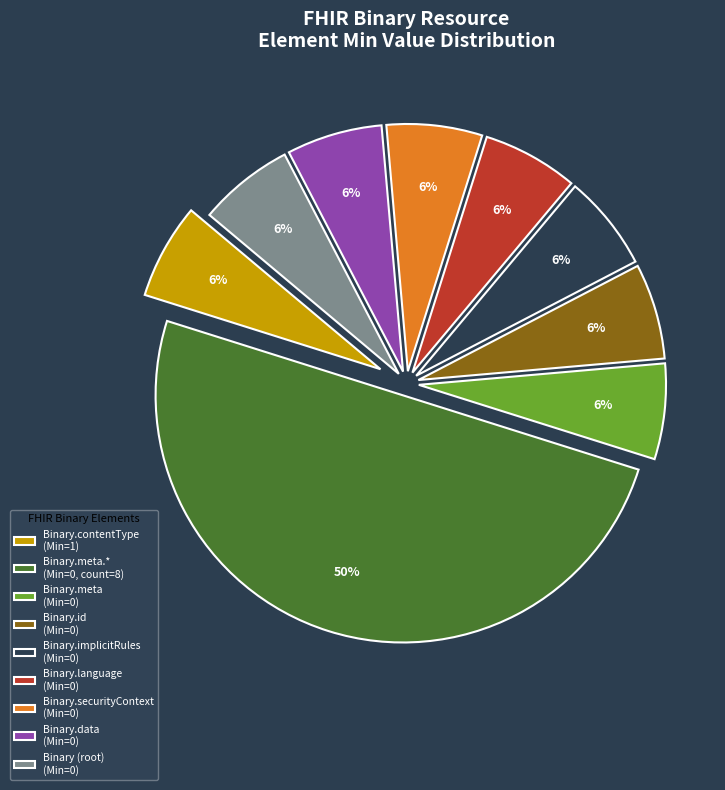

Is it true that Binary.id (Min=0) is 1% of the pie?

False